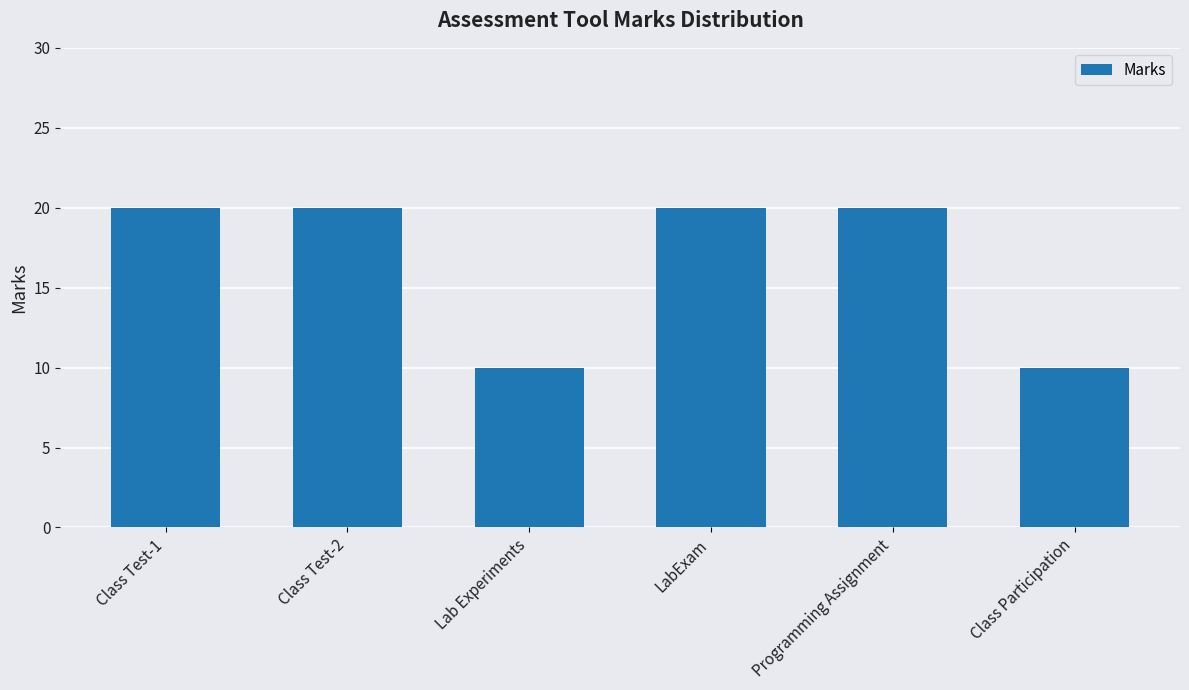

The value at Lab Experiments is 10. True or false?

True